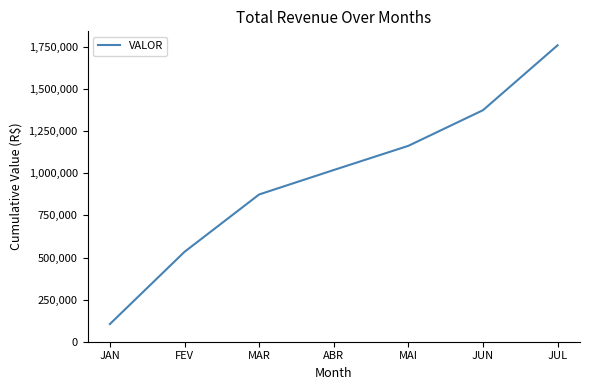

True or false: the data has more than 2 interior local peaks.

False